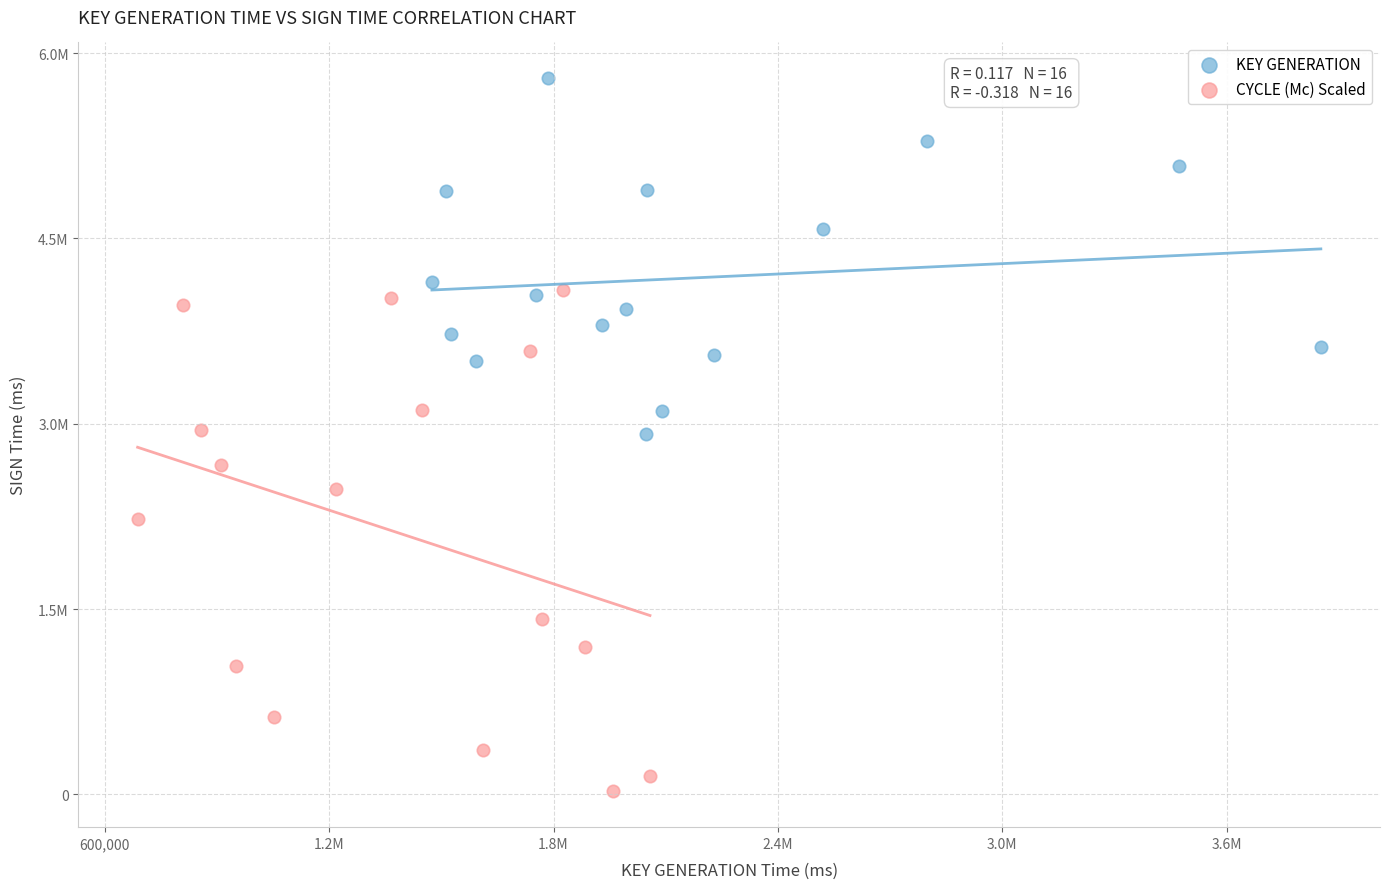

Which series contains the lowest Y value?

CYCLE (Mc) Scaled